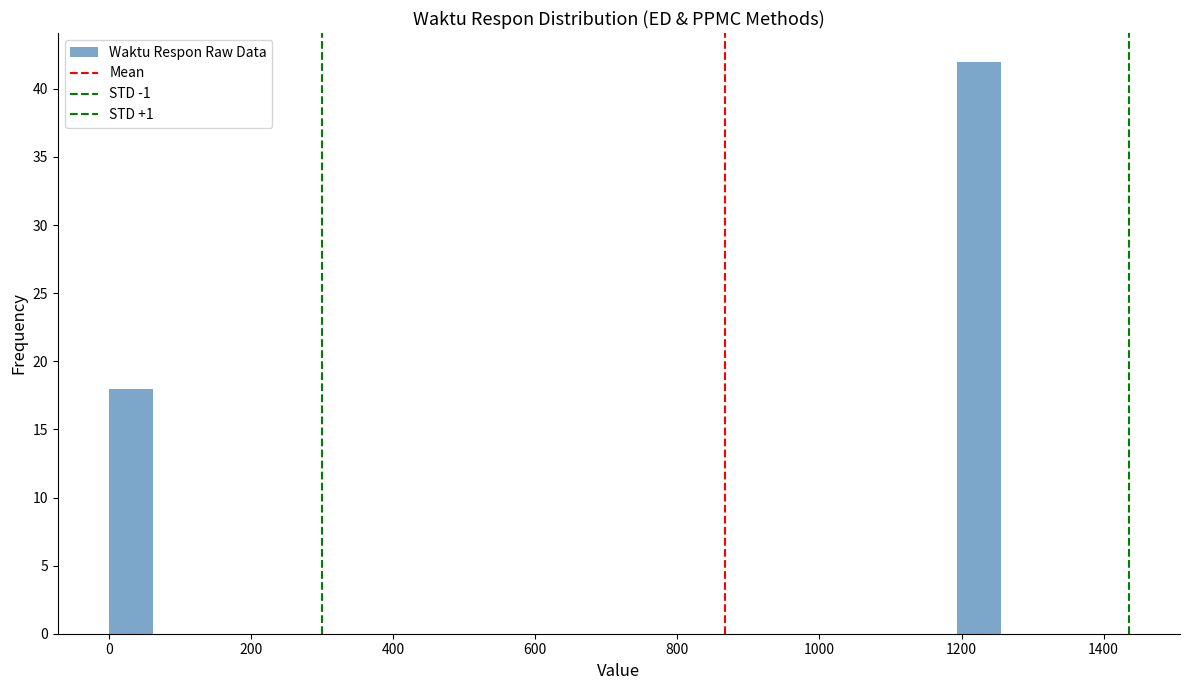

Read against the x-axis, roughly where is the centre of the tallest bar?

1220